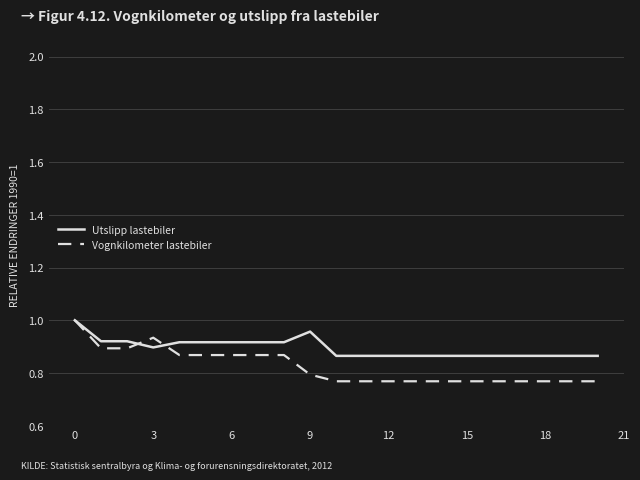

How many lines are shown in the chart?

2